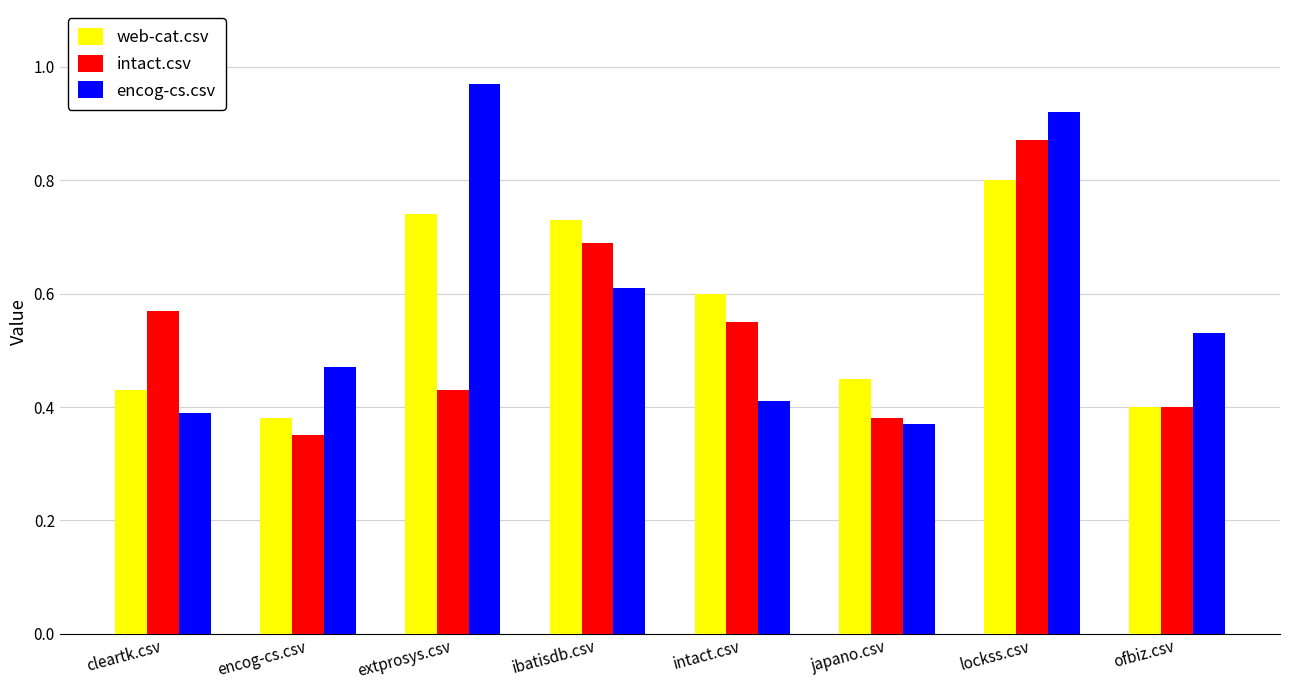

At extprosys.csv, list the series in order from largest to smallest.

encog-cs.csv, web-cat.csv, intact.csv